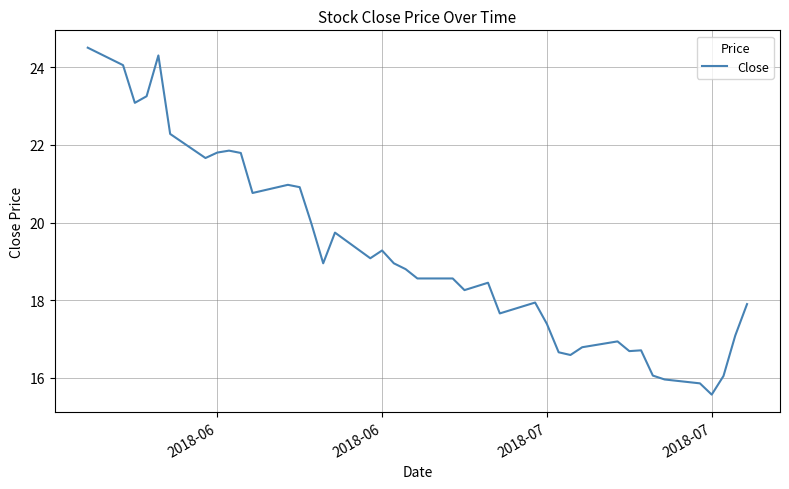

What is the difference between the maximum and minimum values?

8.9